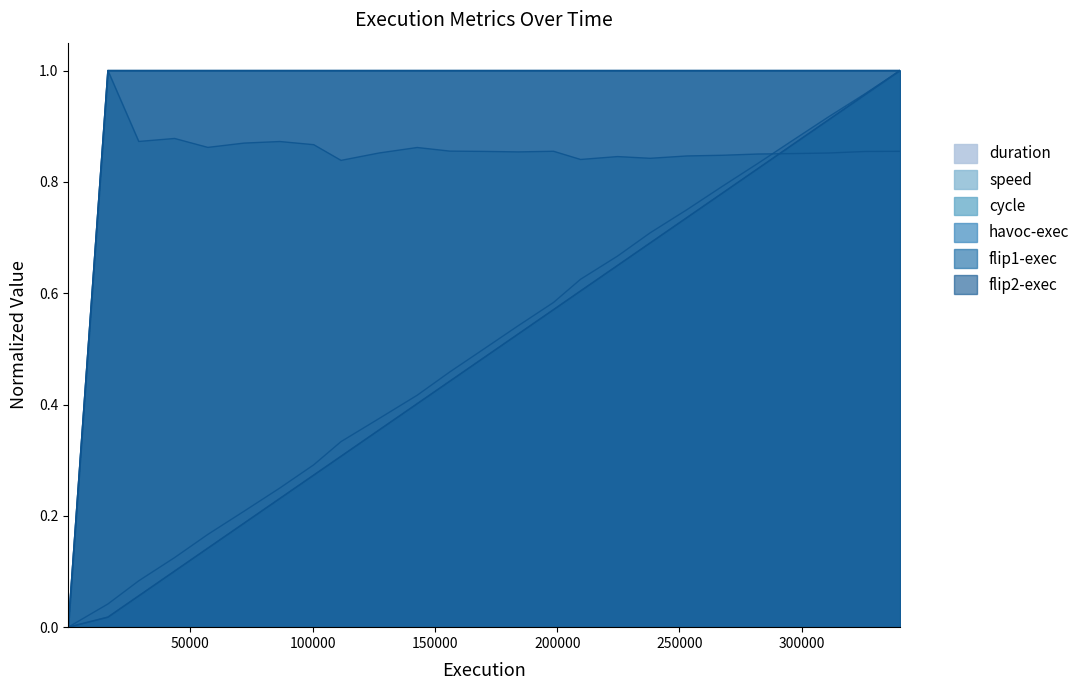

Is the value of flip1-exec at 200000 greater than the value of duration at 15?

Yes